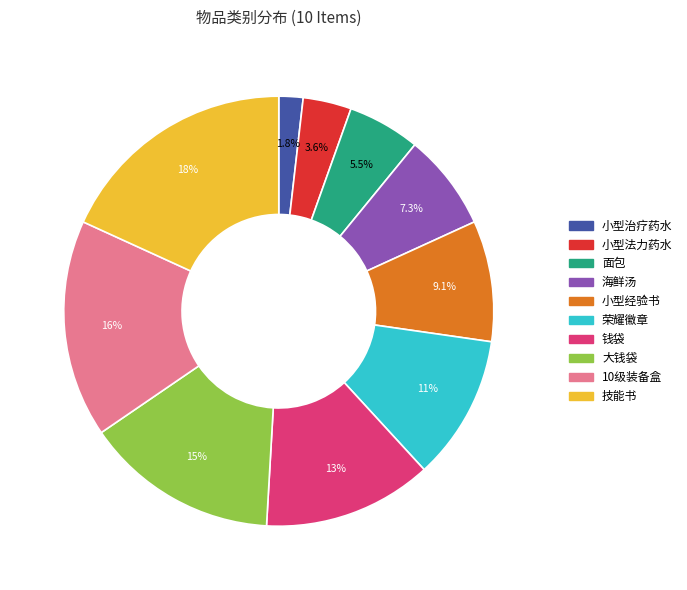

Does 荣耀徽章 account for over 50% of the chart?

No